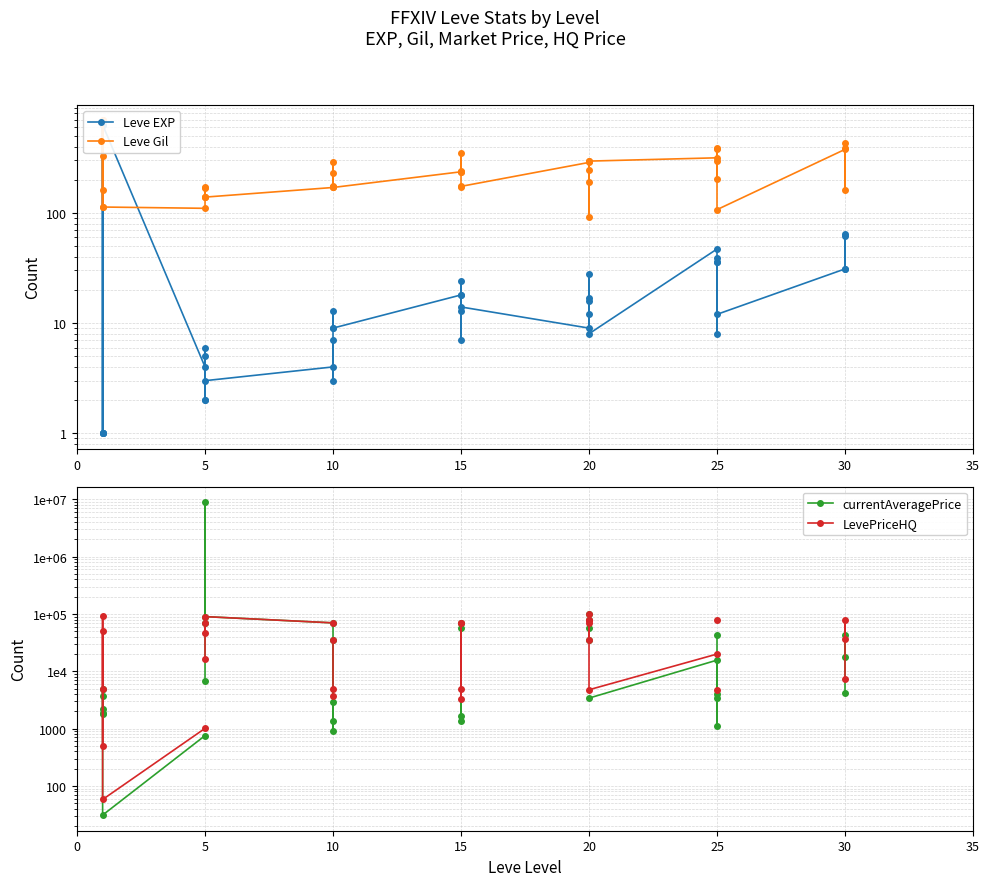

How many values in the Leve Gil series exceed 230?

19